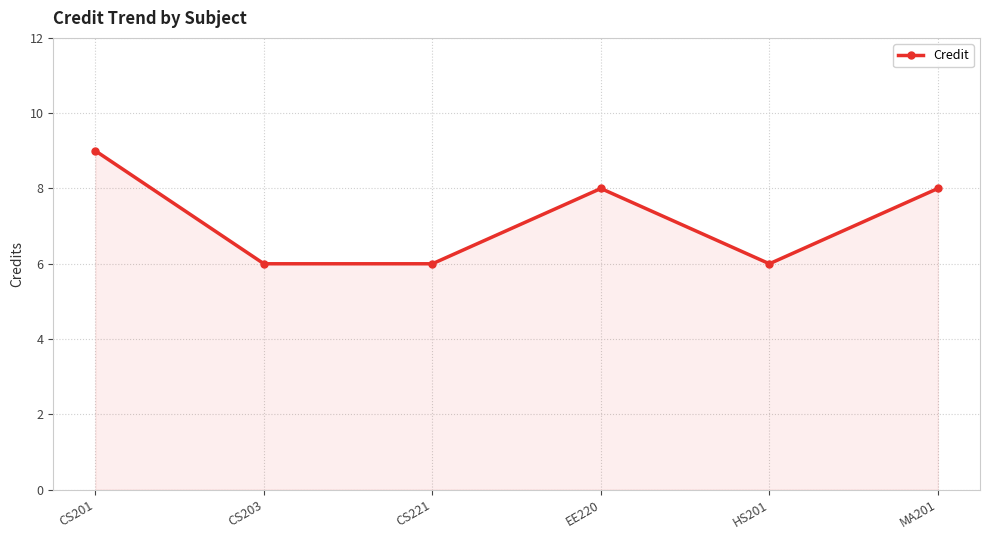

What is the smallest value displayed?

6